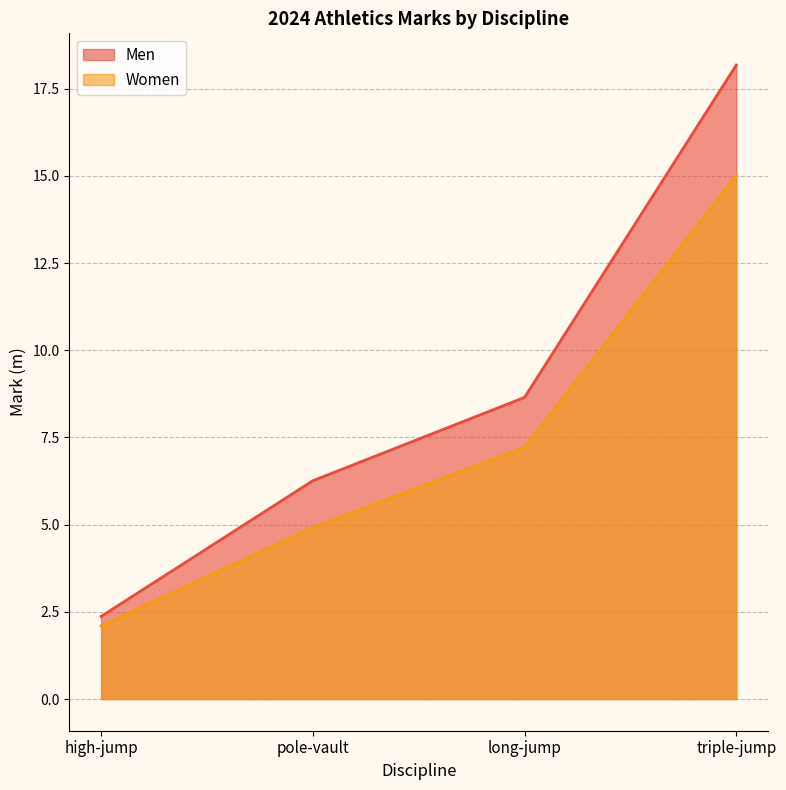

Reading right to left, list all the values displayed in this chart.

Men: 18.2	8.7	6.3	2.4
Women: 15.0	7.2	4.9	2.1